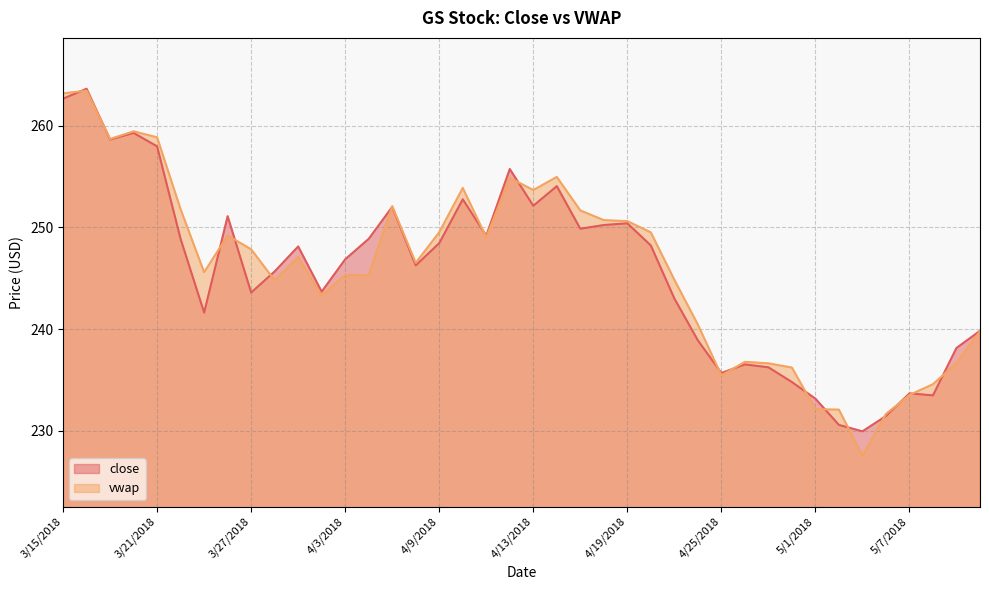

What is the maximum value shown in the chart?

263.6